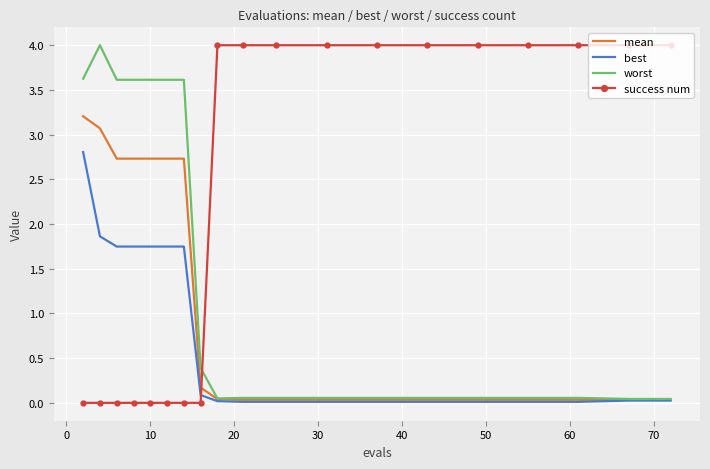

Which series ends up on top after the final intersection of success num and mean?

success num